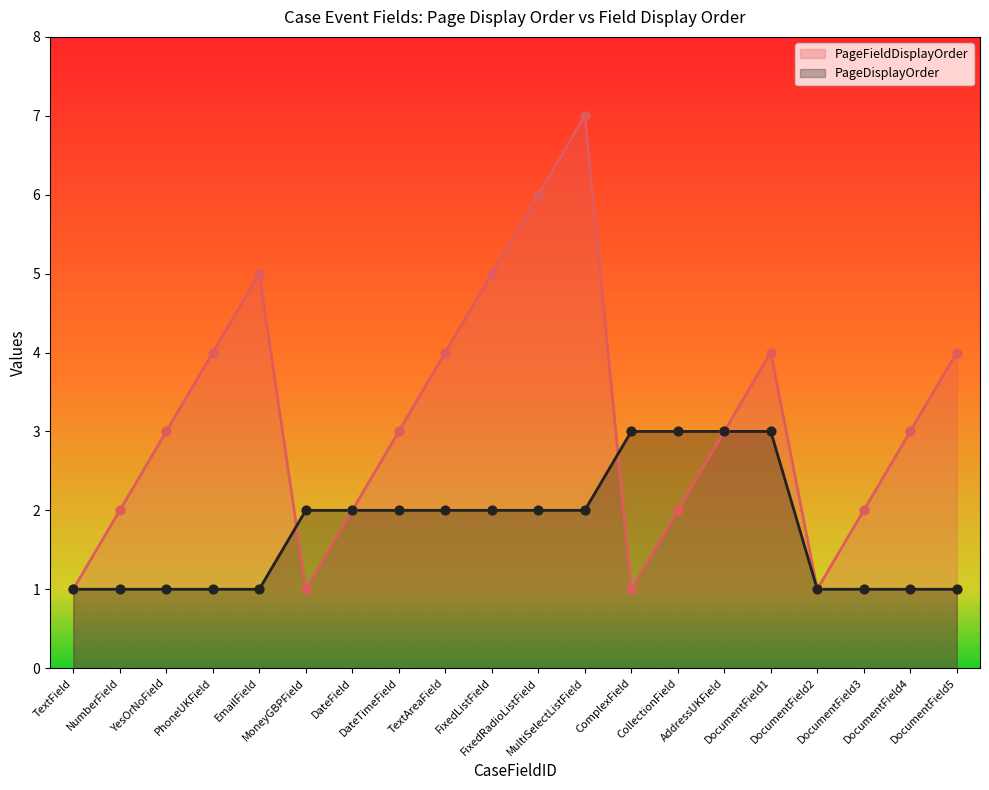

Is the value of PageFieldDisplayOrder at TextField greater than the value of PageDisplayOrder at MultiSelectListField?

No